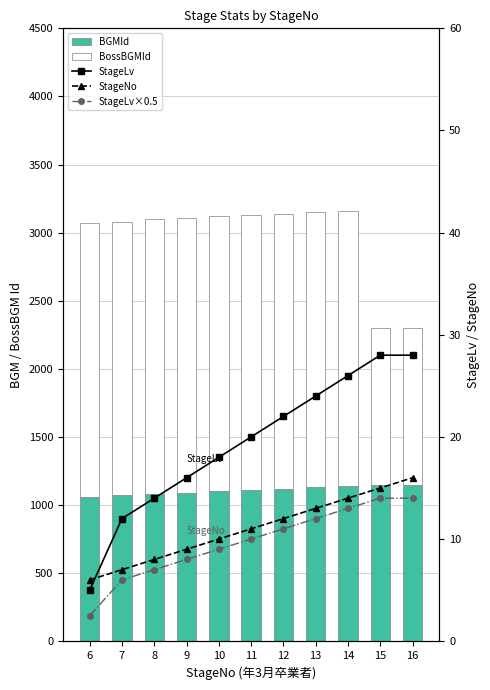

Reading left to right, transcribe all the data shown in this chart.

BGMId: 1060.0	1070.0	1080.0	1090.0	1100.0	1110.0	1120.0	1130.0	1140.0	1150.0	1150.0
BossBGMId: 2010.0	2010.0	2020.0	2020.0	2020.0	2020.0	2020.0	2020.0	2020.0	1150.0	1150.0
StageLv: 5.0	12.0	14.0	16.0	18.0	20.0	22.0	24.0	26.0	28.0	28.0
StageNo: 6.0	7.0	8.0	9.0	10.0	11.0	12.0	13.0	14.0	15.0	16.0
StageLv×0.5: 2.5	6.0	7.0	8.0	9.0	10.0	11.0	12.0	13.0	14.0	14.0